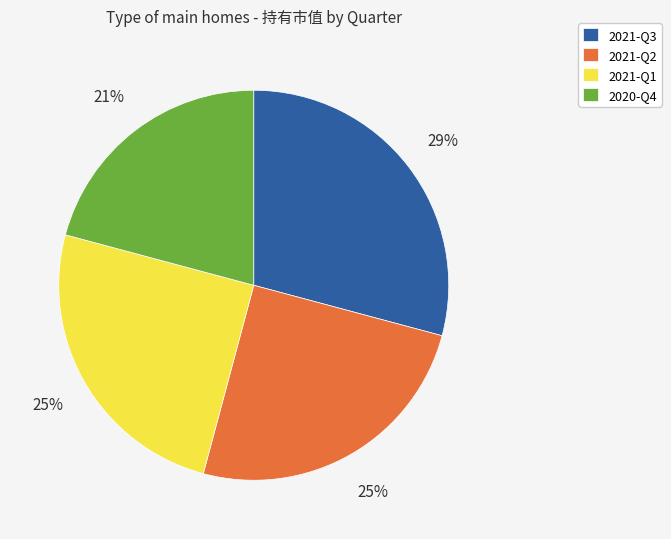

What percentage is the 2021-Q2 slice, to the nearest percent?

25%